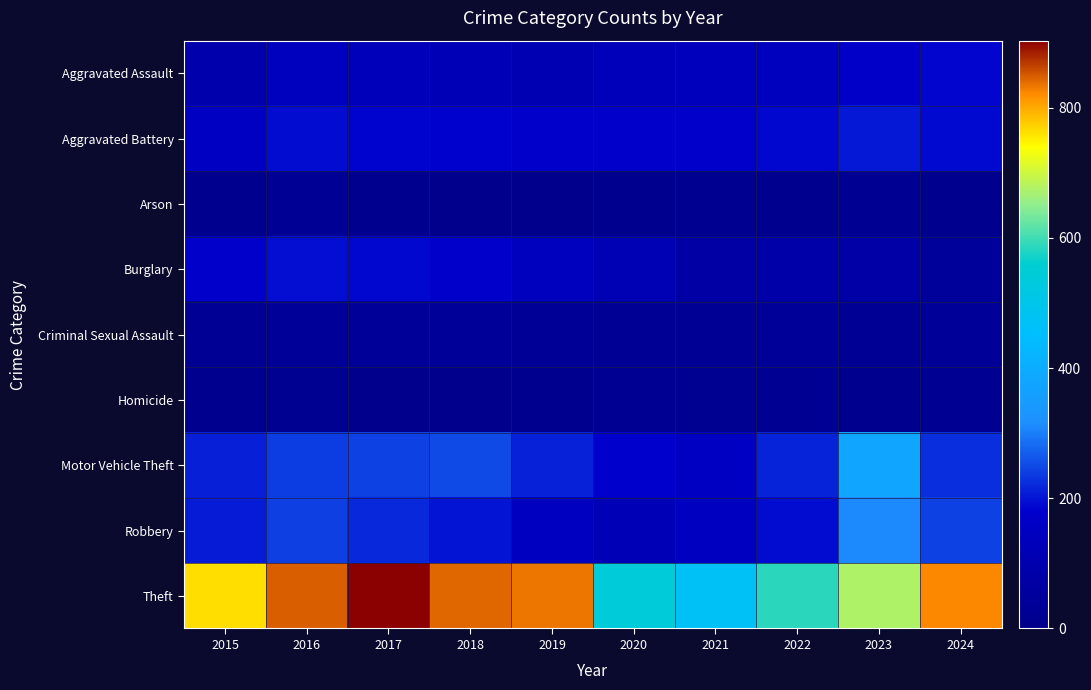

What is the spread (max minus min) of values at 2019?

827